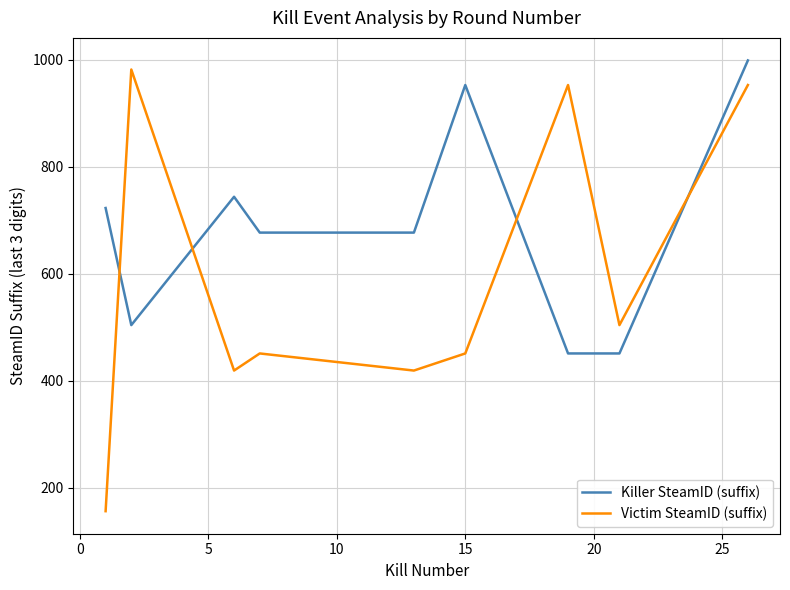

Which series has the widest spread of values?

Victim SteamID (suffix)